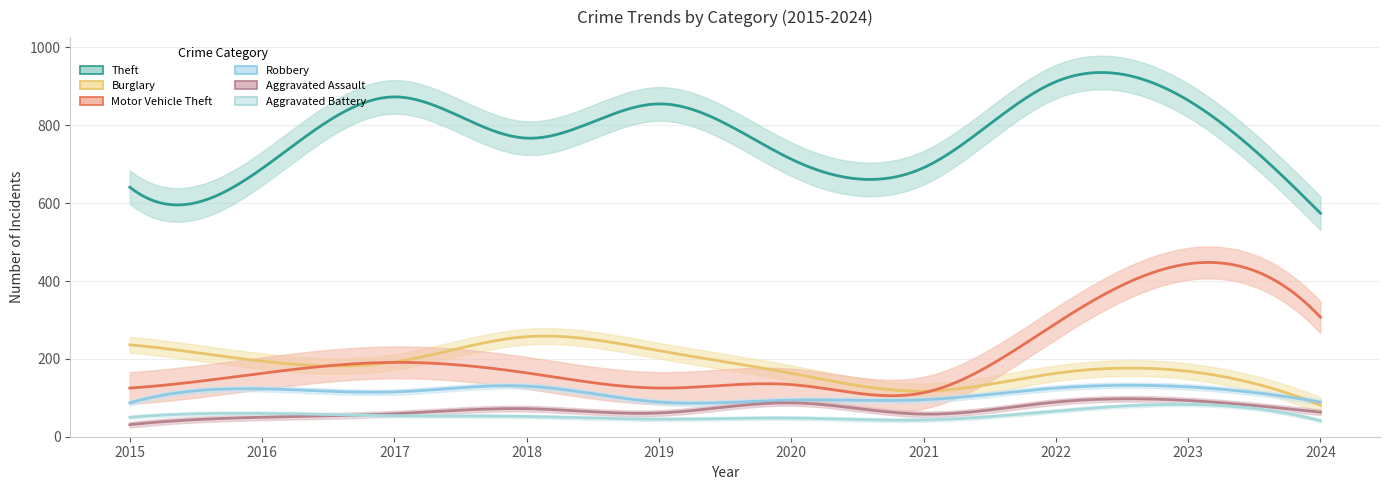

What is the difference between the highest and lowest values at 2022?

846